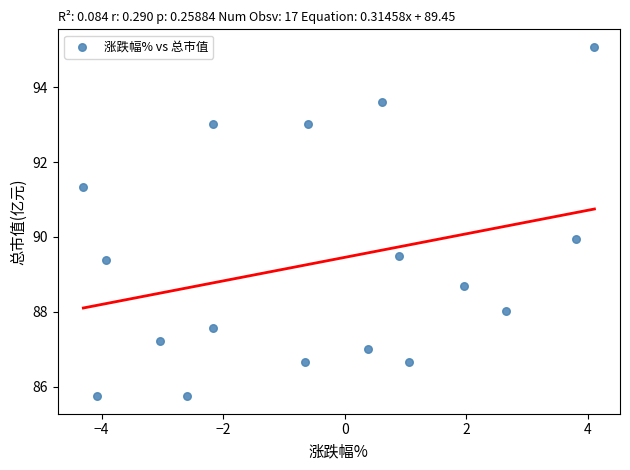

What is the range of X values (max minus min)?

8.4